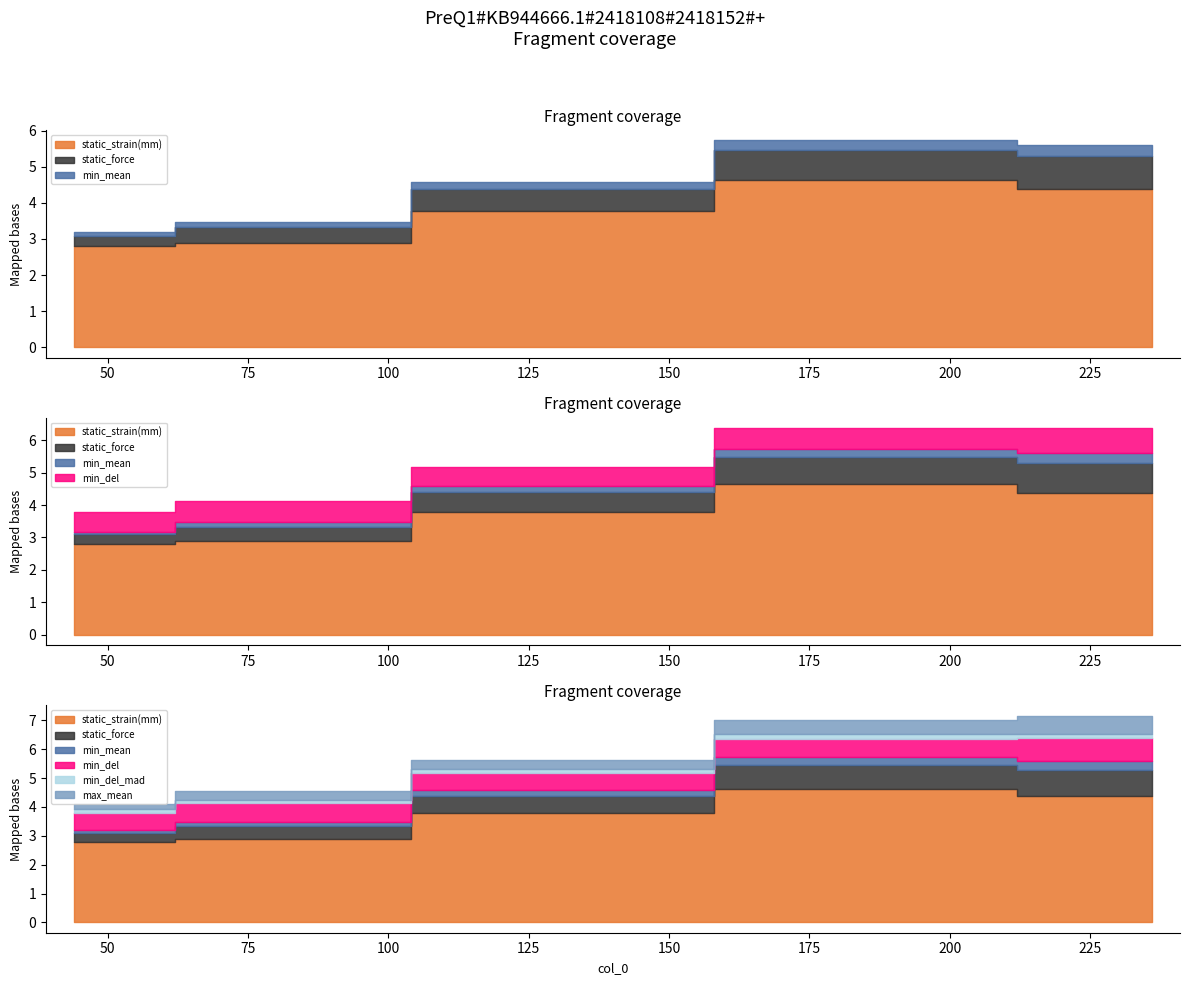

How many max_mean values are between 0 and 1?

5